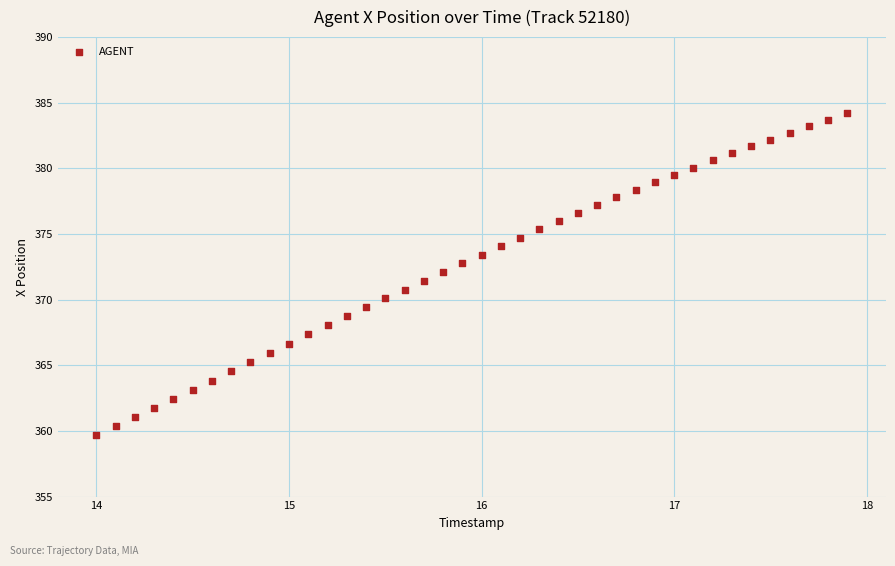

What is the range of X values (max minus min)?

3.9